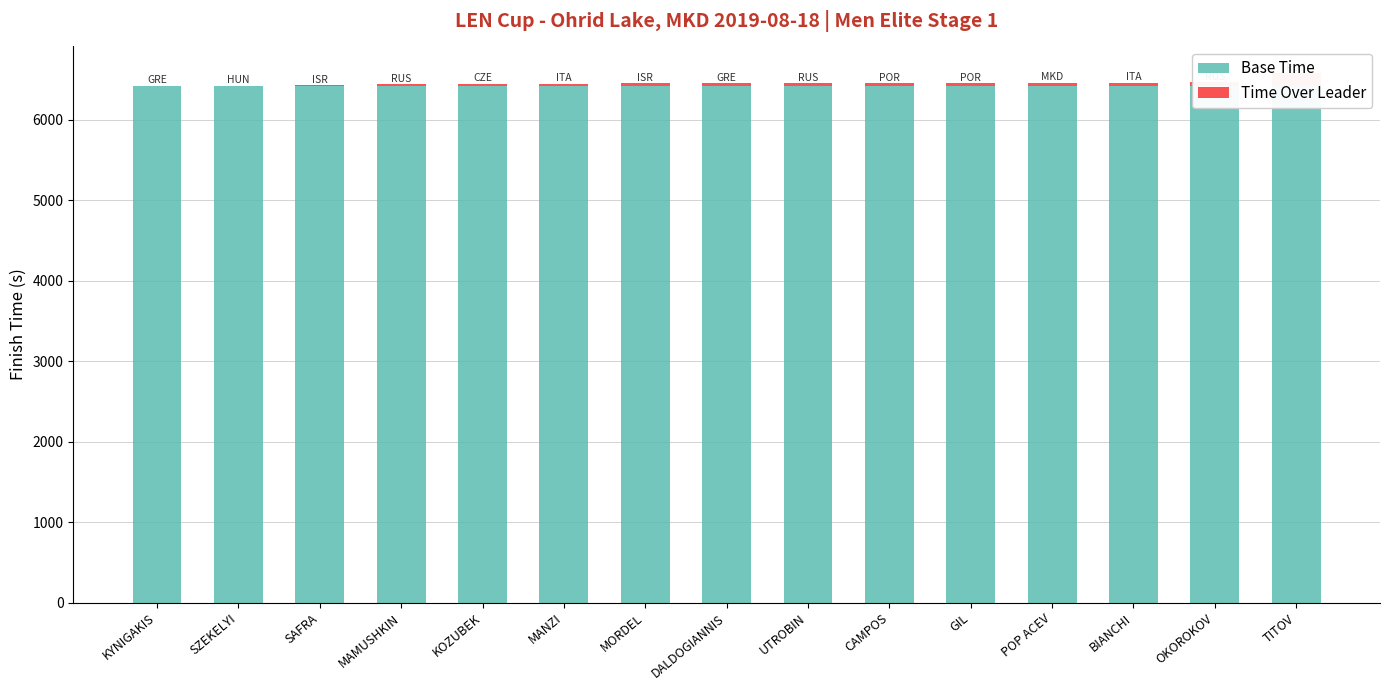

Which series changed the most between MANZI and UTROBIN?

Time Over Leader